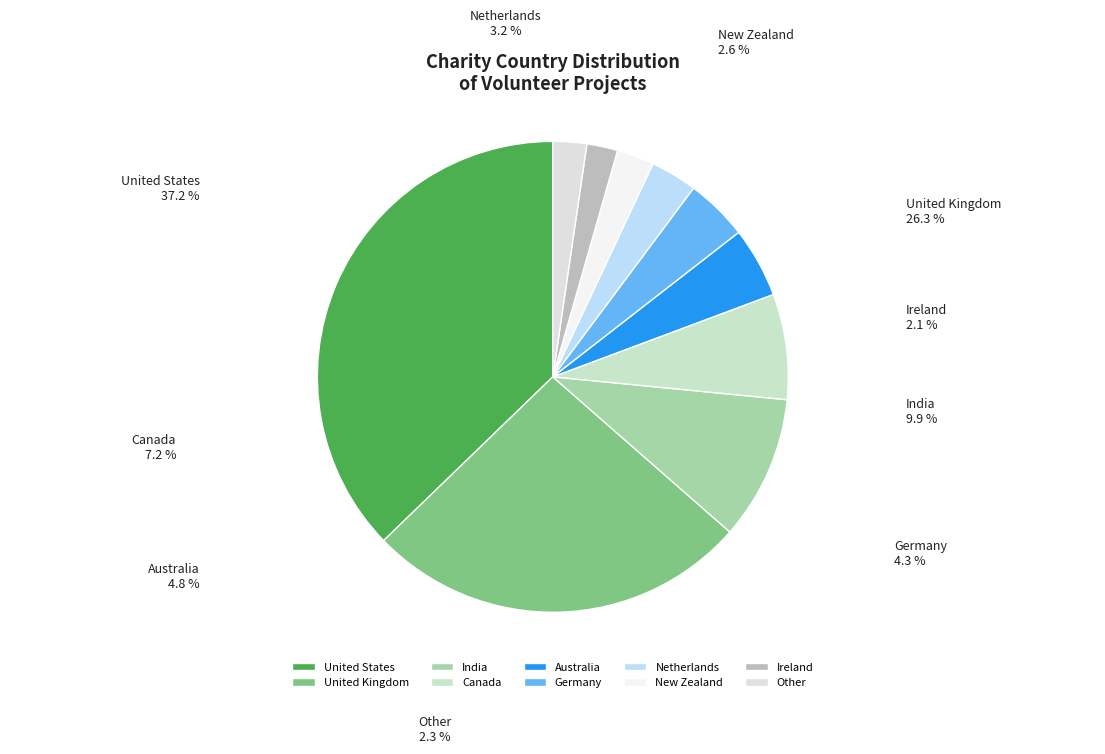

Approximately how many times larger is the value at New Zealand compared to Other?

1.1